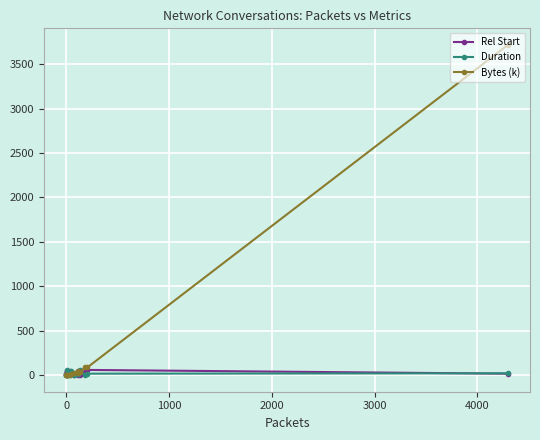

In Rel Start, how many points are lower than both neighbors (excluding endpoints)?

4